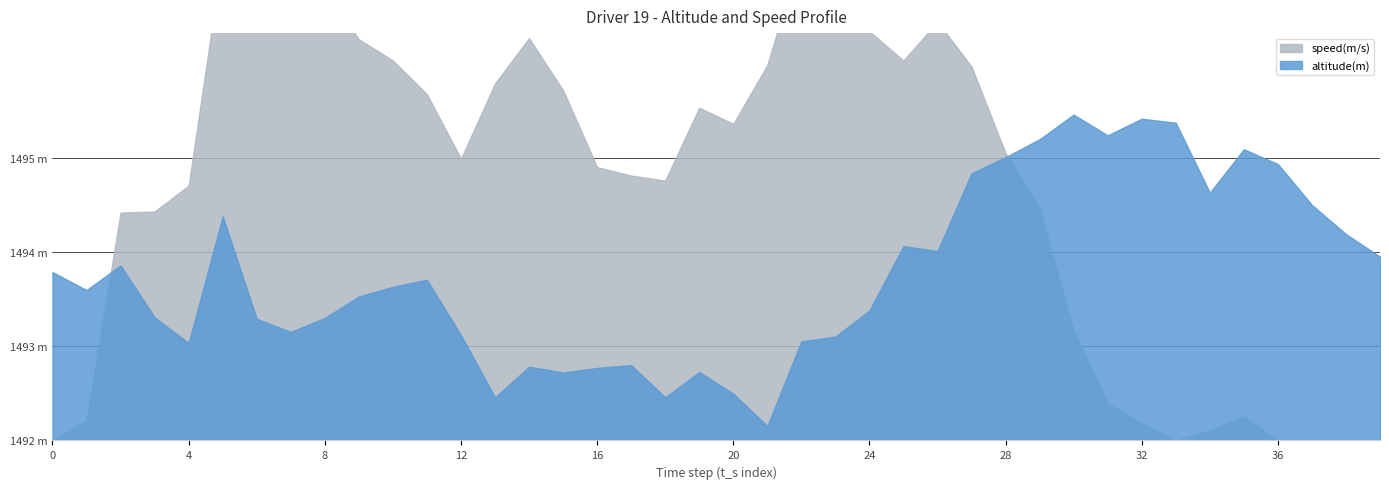

The value of altitude(m) at 0 is 563.0. True or false?

False